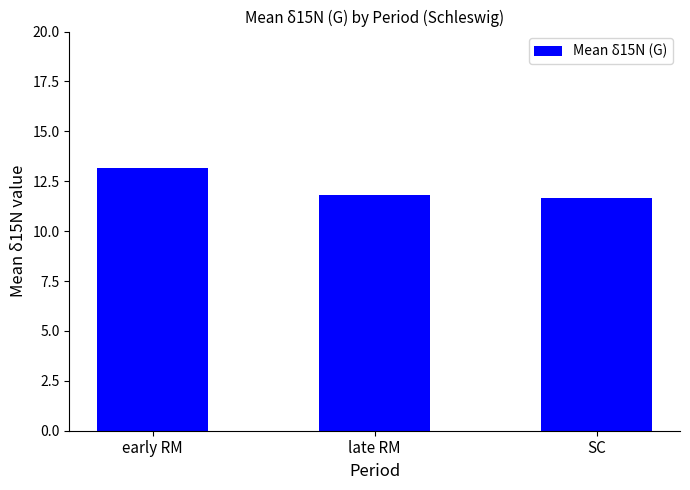

Are the bars horizontal?

No